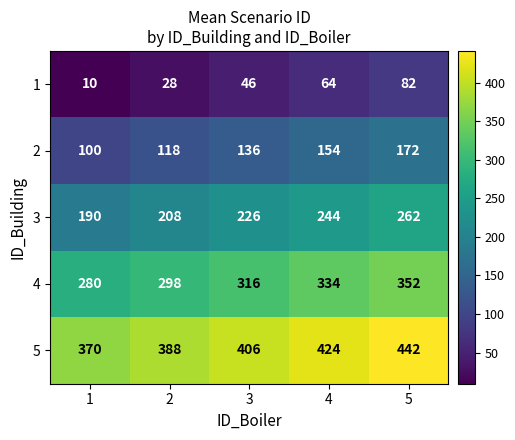

What is the difference between the highest and lowest values at 4?

360